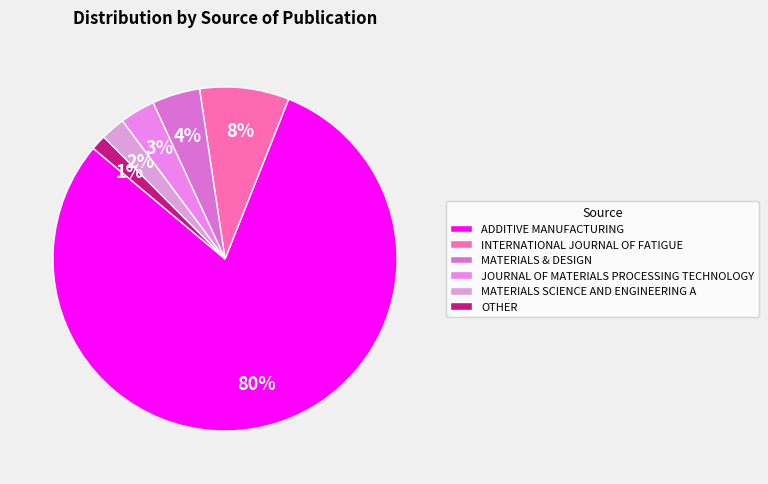

Approximately how many times larger is the value at OTHER compared to MATERIALS & DESIGN?

0.3